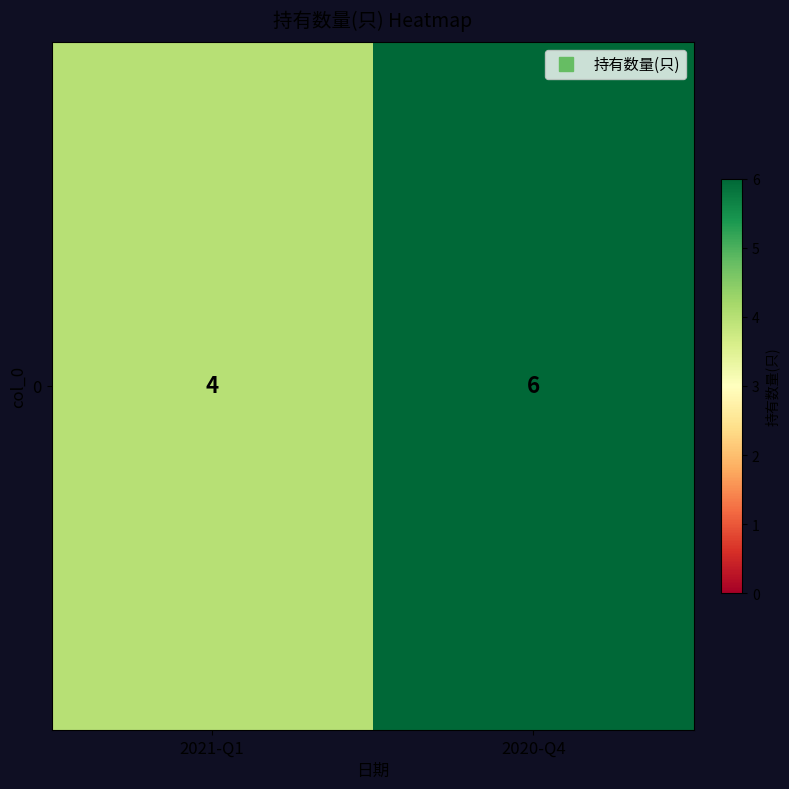

What is the change in value from 2021-Q1 to 2020-Q4?

+2